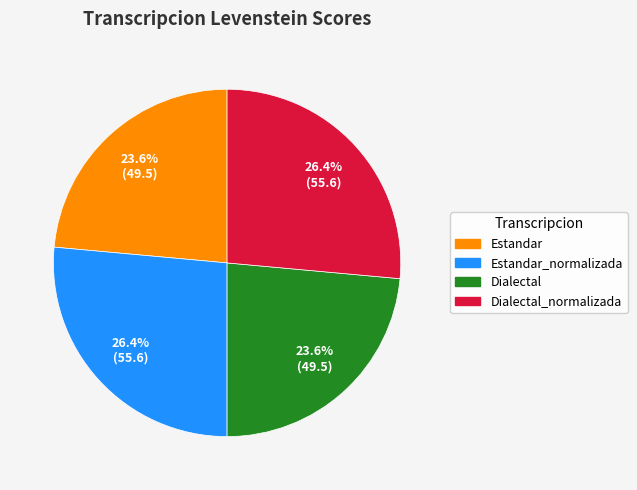

How many slices are in this pie chart?

4